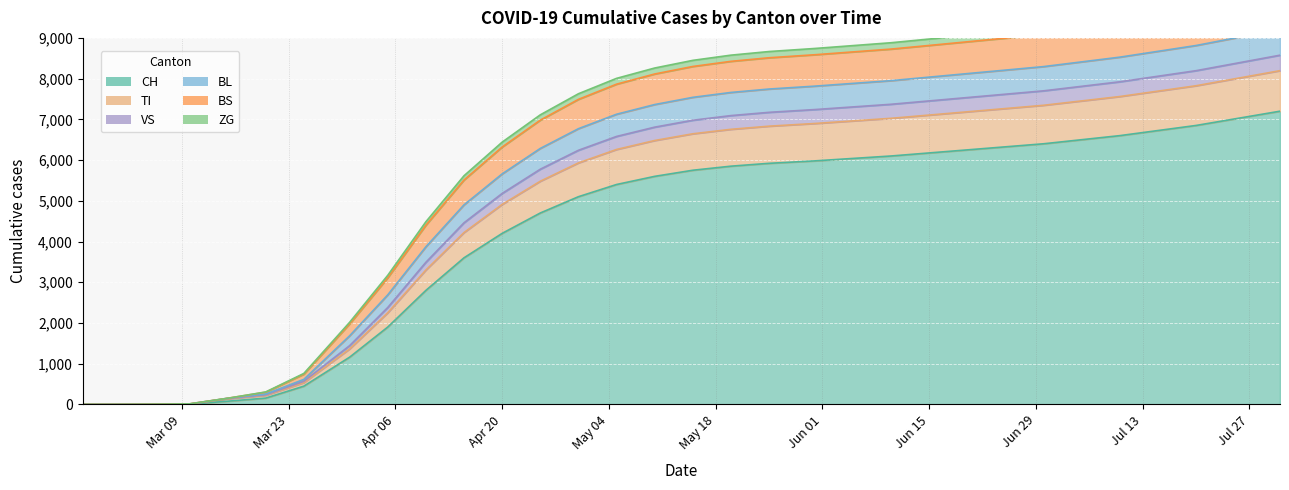

What is the highest value of the CH series?

7200